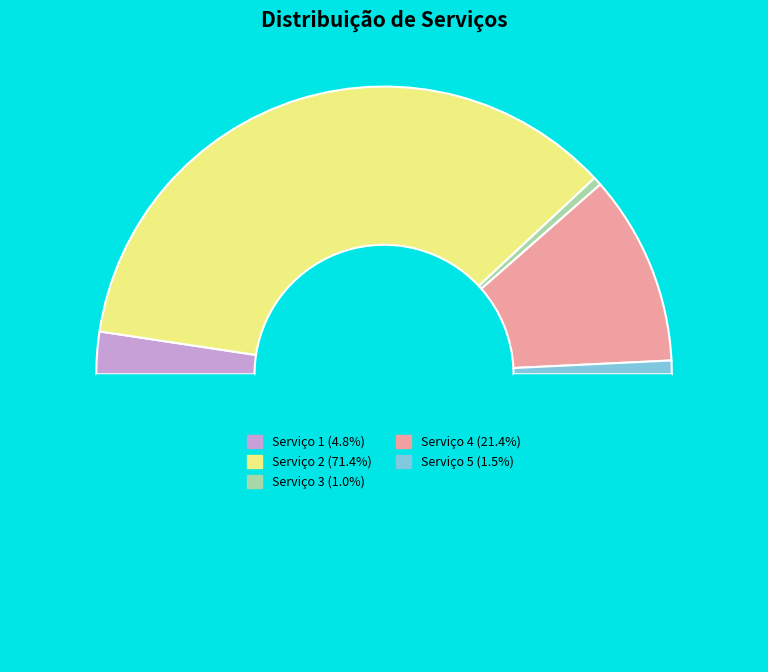

To the nearest percent, what is the difference between the largest and smallest slice percentages?

70%